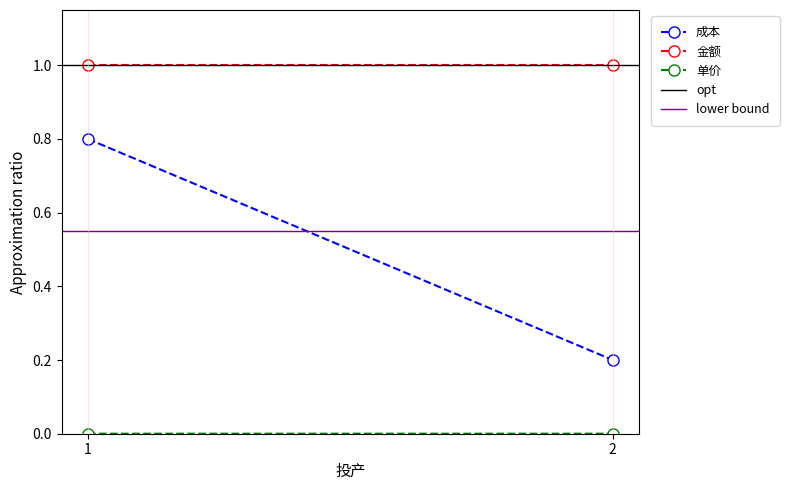

What is the sum of the 金额 values at 1 and 2?

2.0